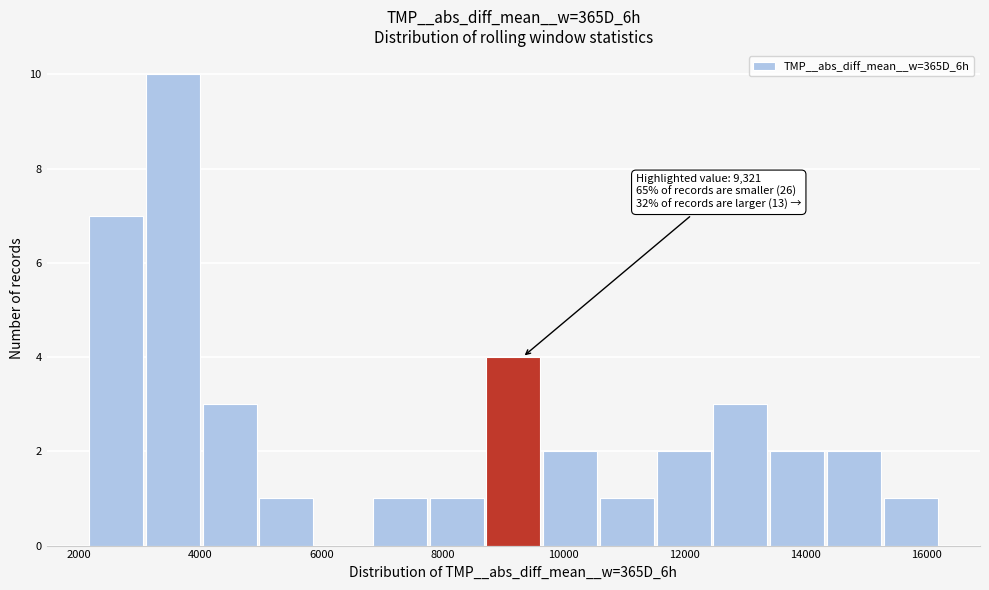

Which range on the x-axis has the tallest bar?

3000 to 4000